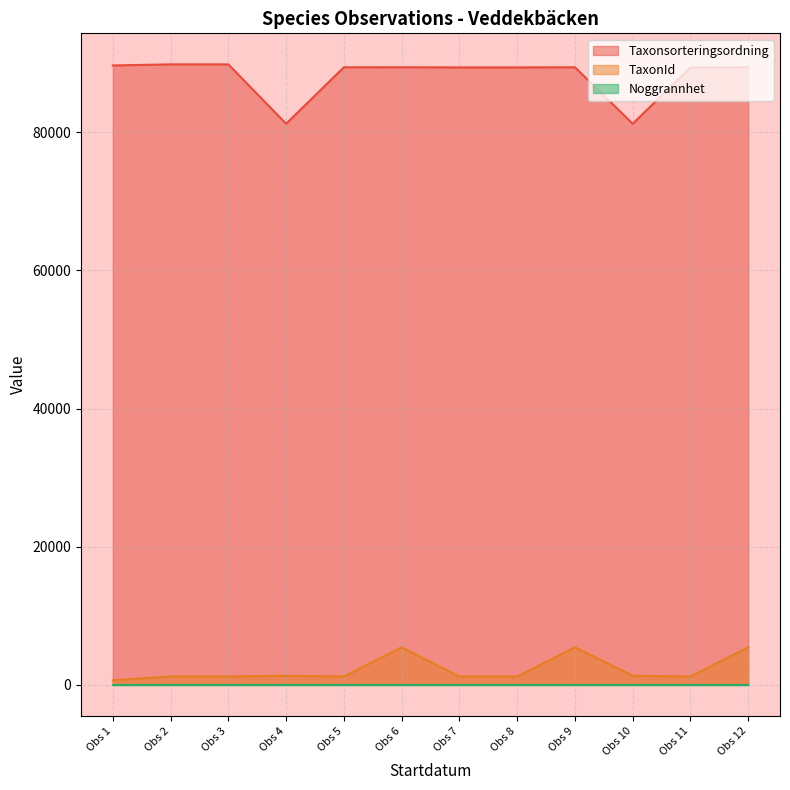

Which series has the largest total across all categories?

Taxonsorteringsordning